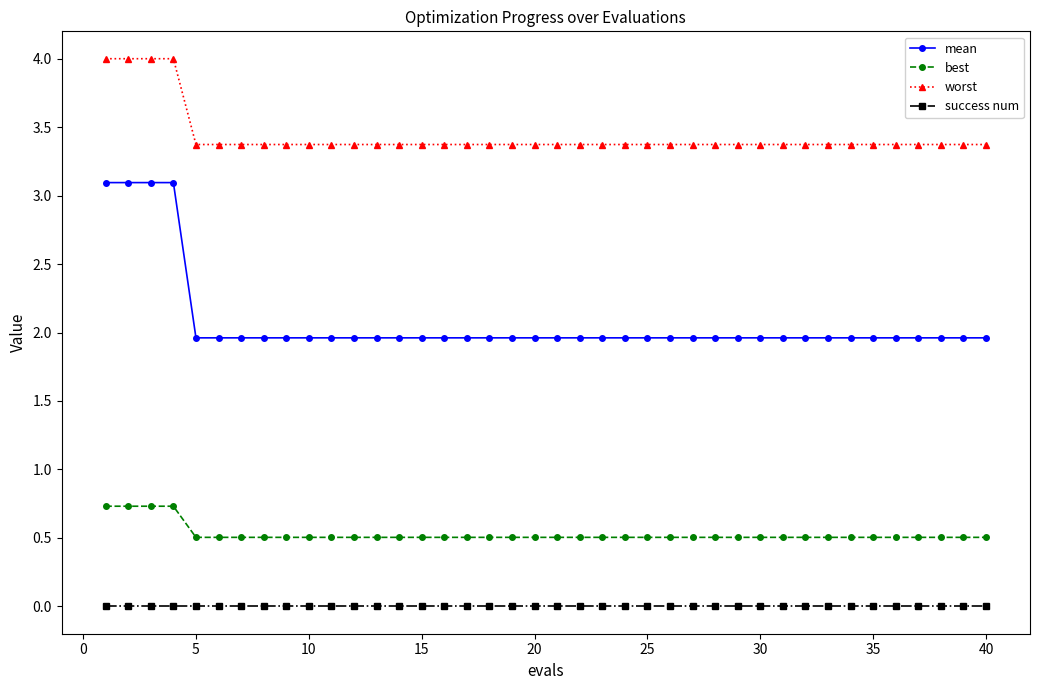

What is the average value of the best series?

0.5